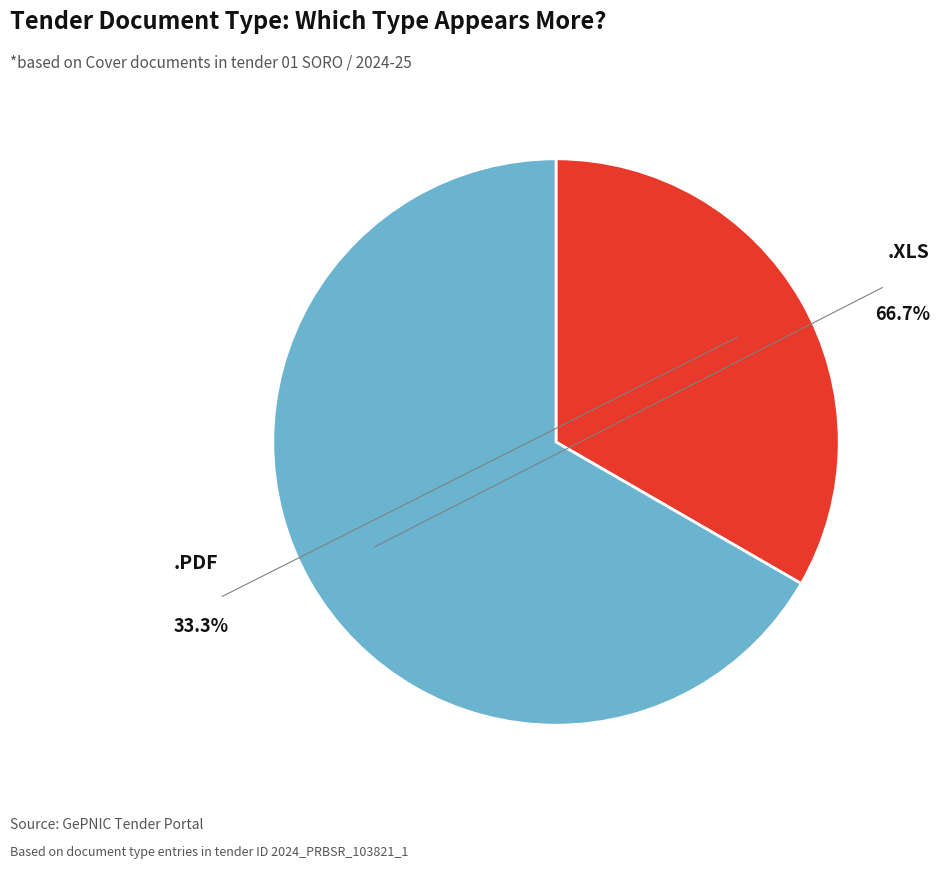

Is there any slice that represents more than half of the pie?

Yes